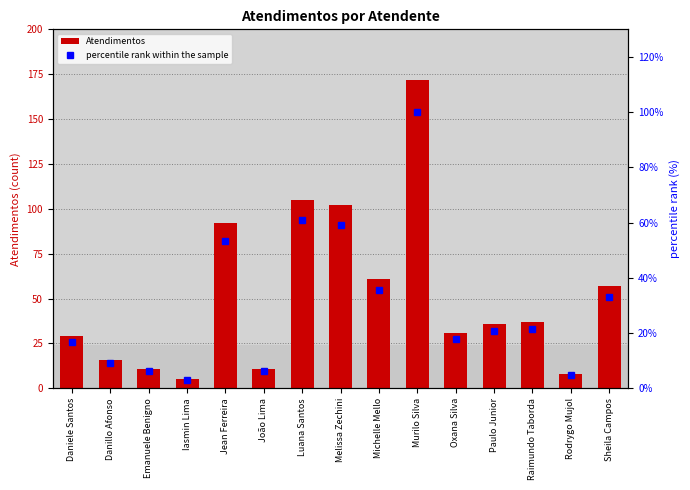

At Emanuele Benigno, list the series in order from largest to smallest.

Atendimentos, percentile rank within the sample